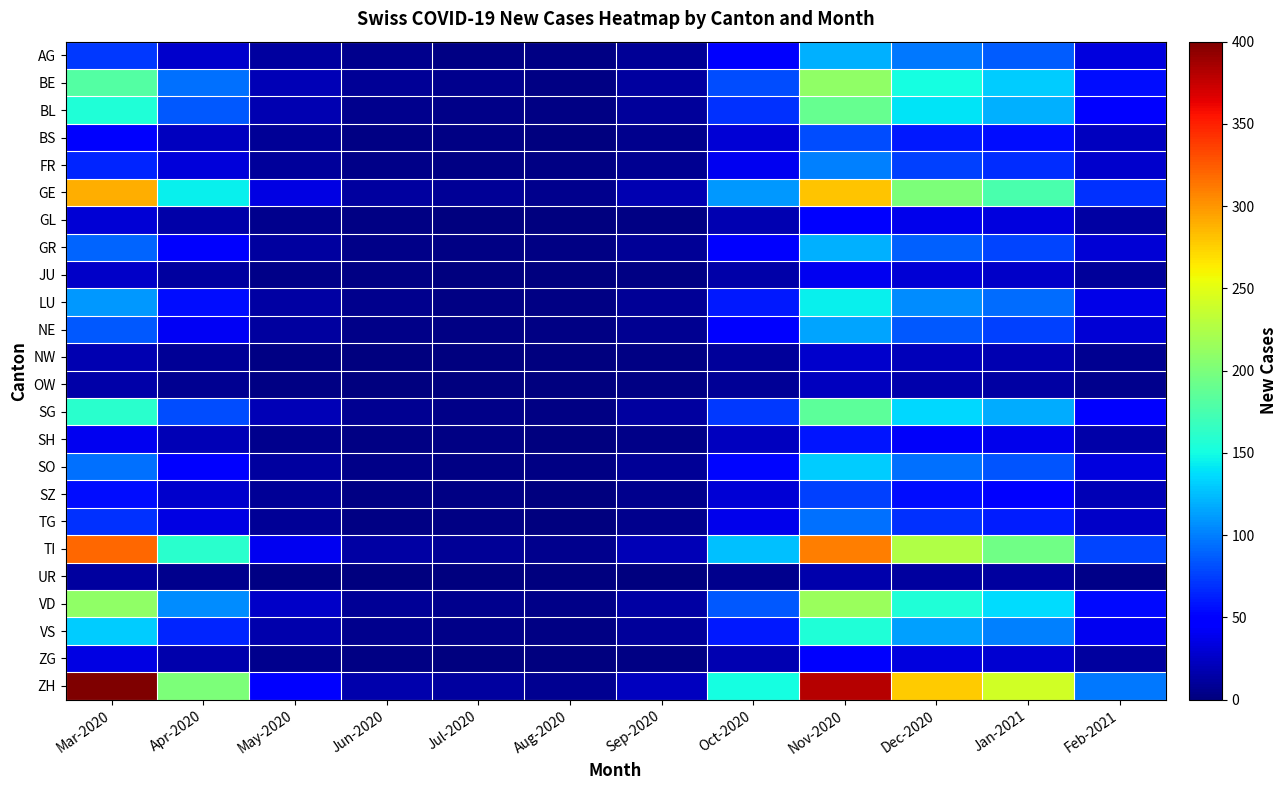

What is the spread (max minus min) of values at Mar-2020?

388